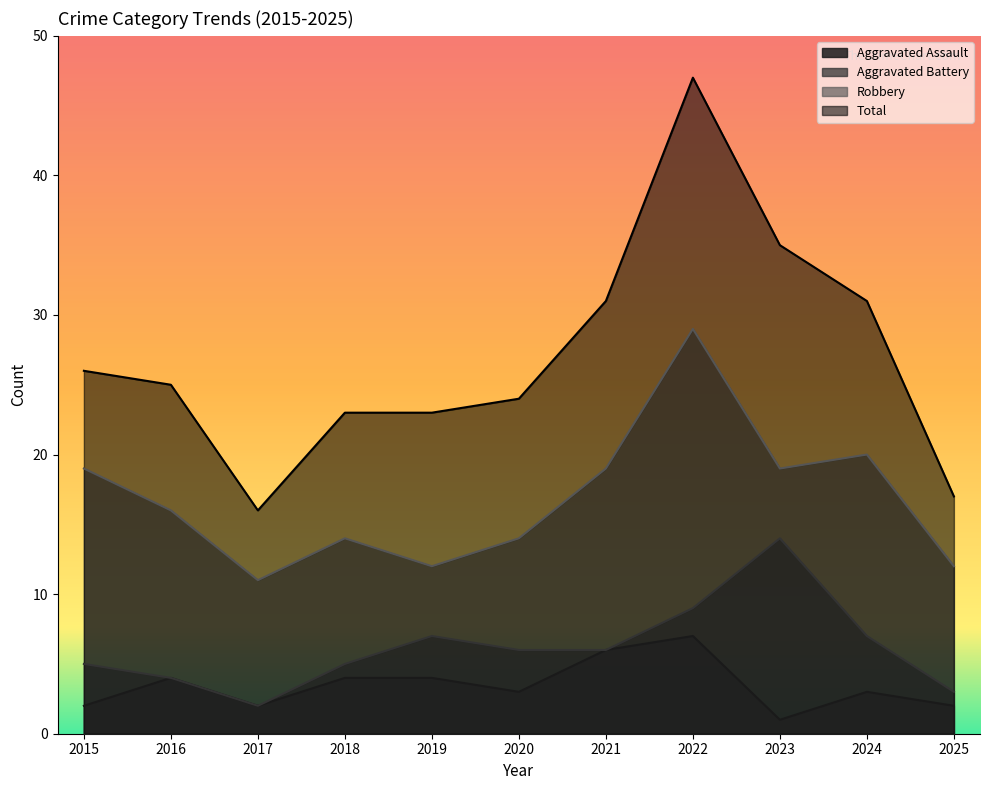

Which series has the largest range (max minus min)?

Total